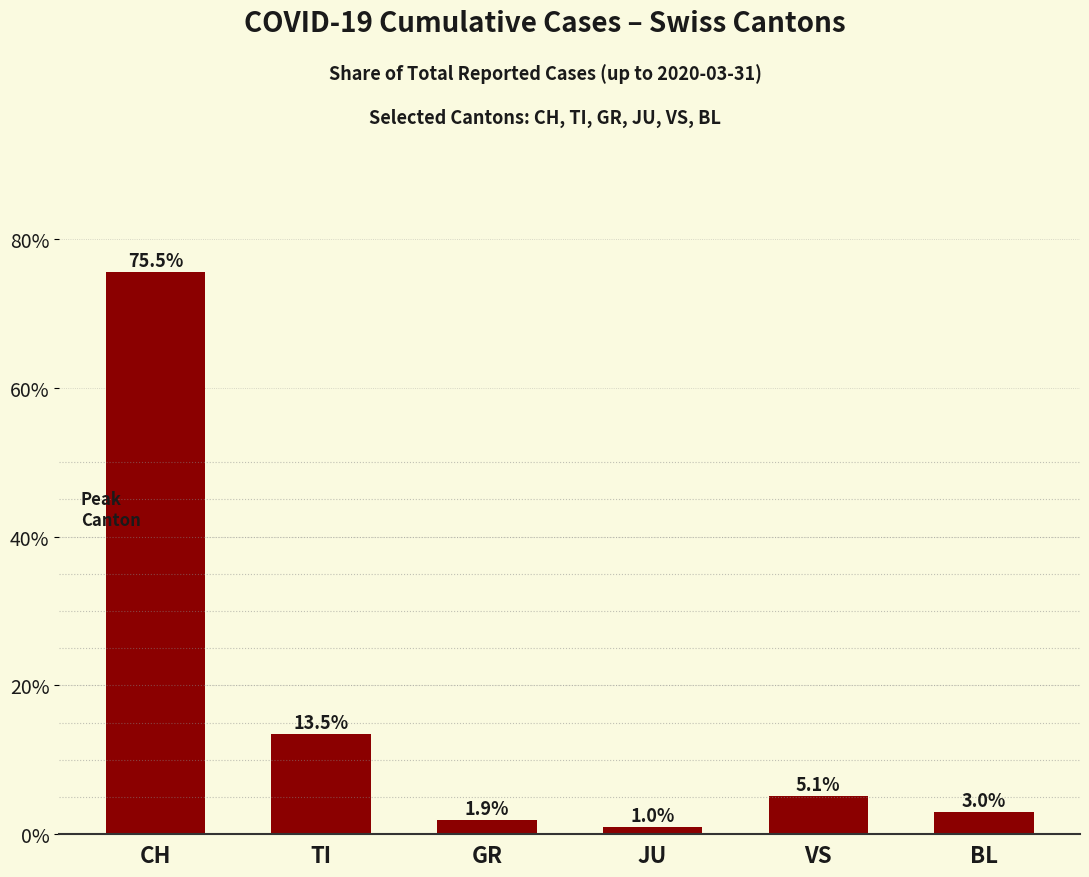

Is it true that the value at BL is 3.0?

True